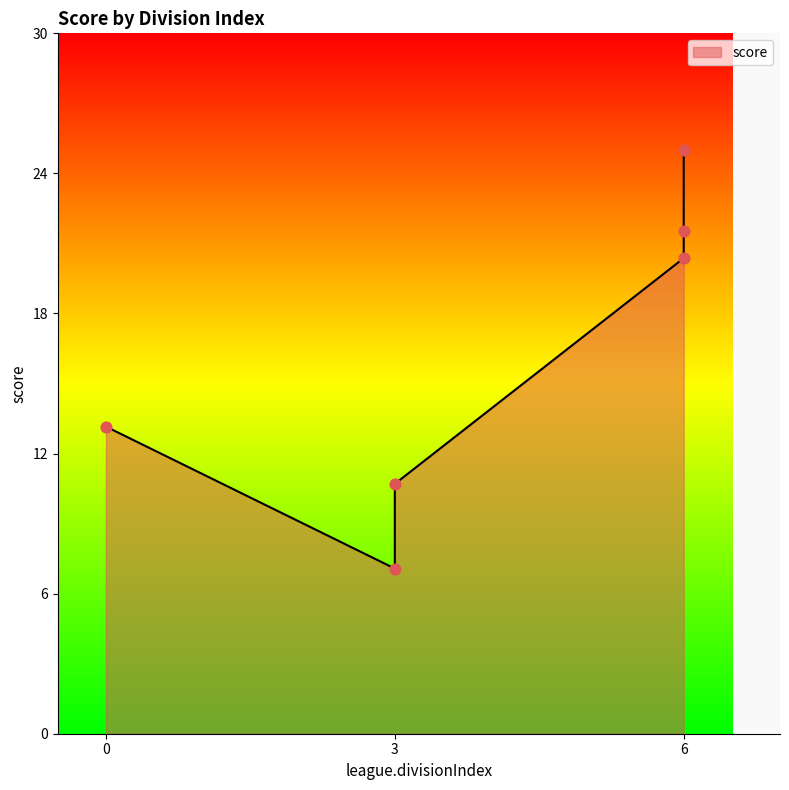

What is the change in value from 6 to 0?

-11.9